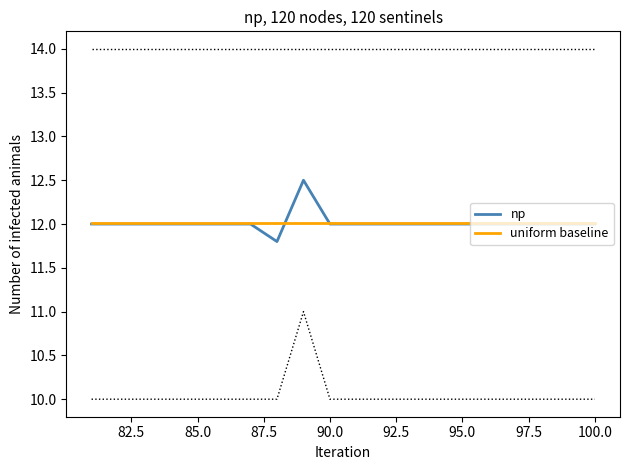

How many lines are shown in the chart?

2